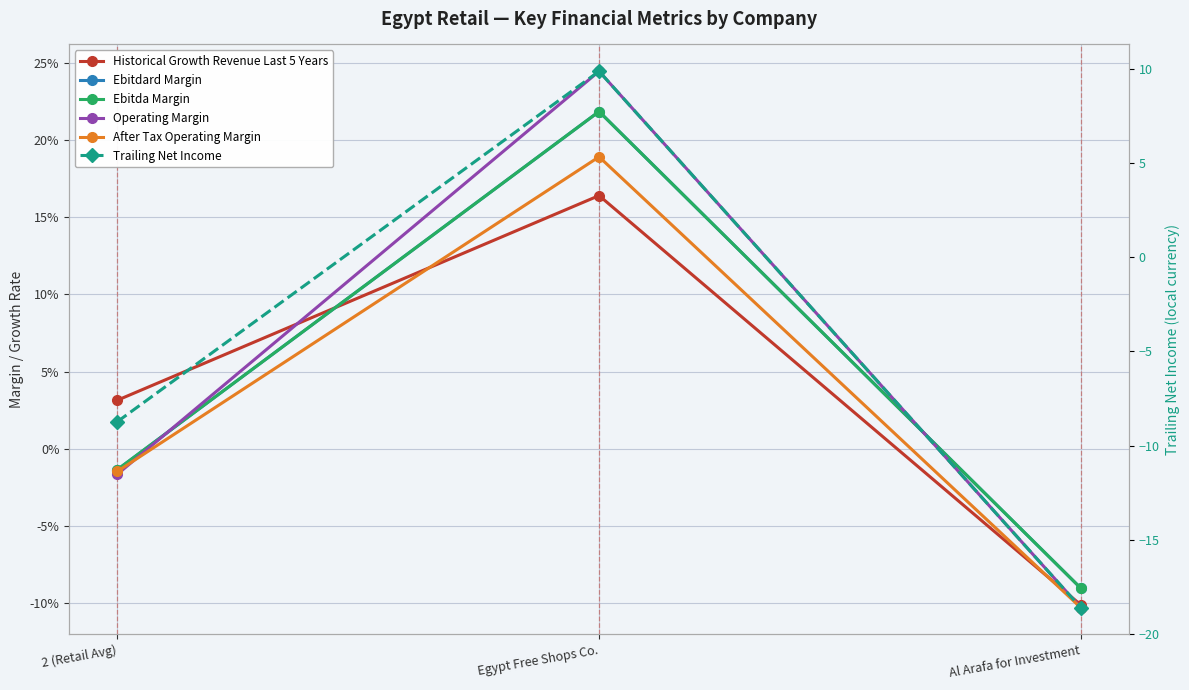

What is the label of the 2nd point from the left?

Egypt Free Shops Co.